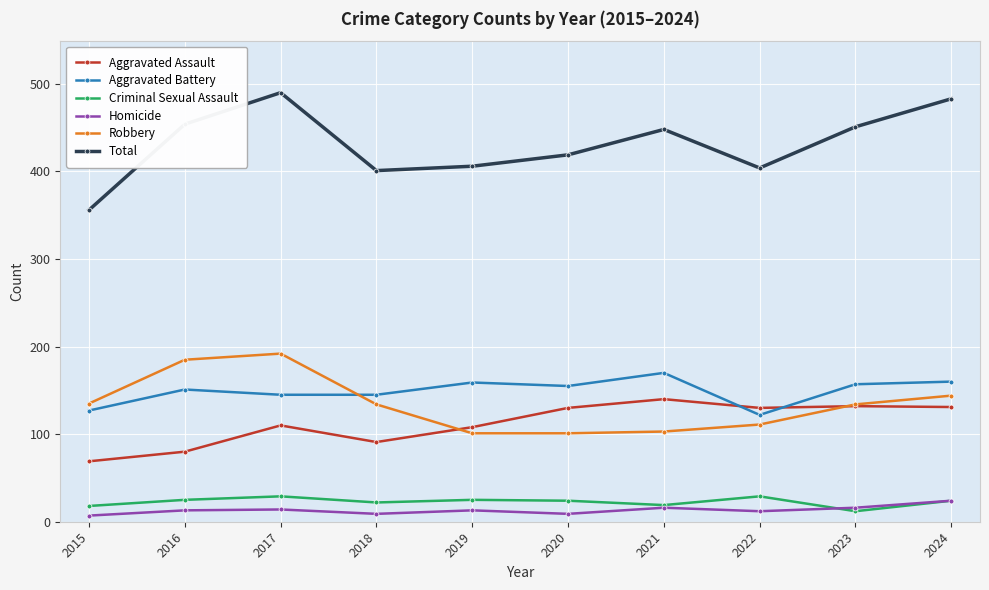

In Aggravated Assault, how many points are lower than both neighbors (excluding endpoints)?

2